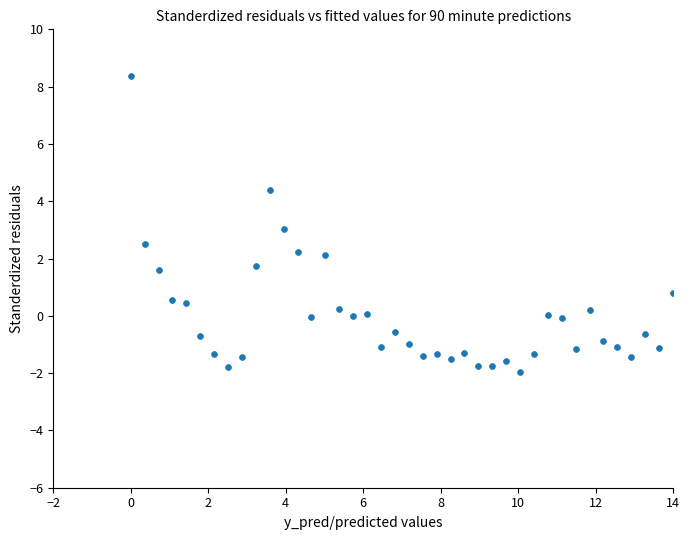

What is the range of Y values (max minus min)?

10.3